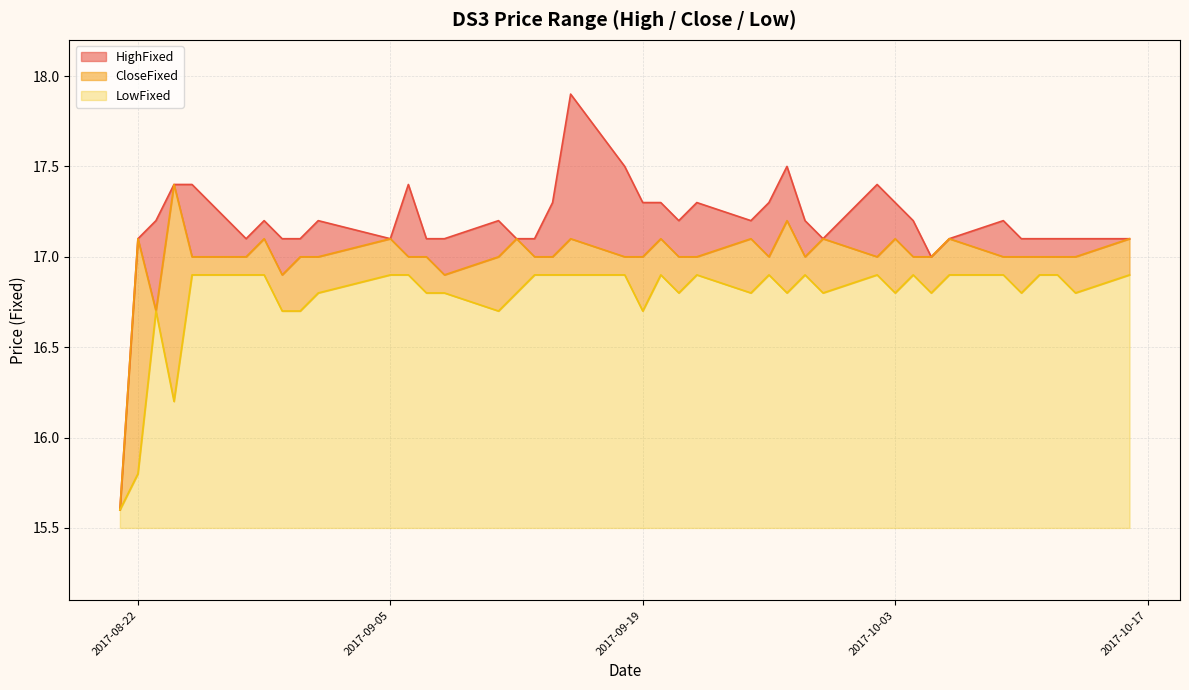

Is it true that LowFixed equals 28.7 at 2017-10-03?

False